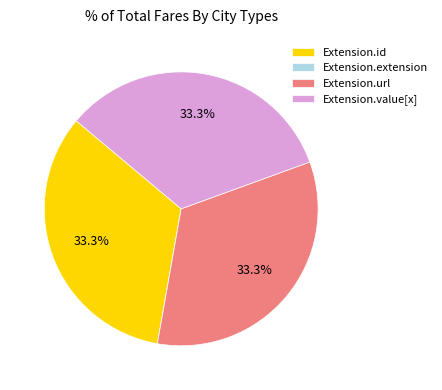

To the nearest percent, what is the combined percentage of Extension.id and Extension.value[x]?

67%